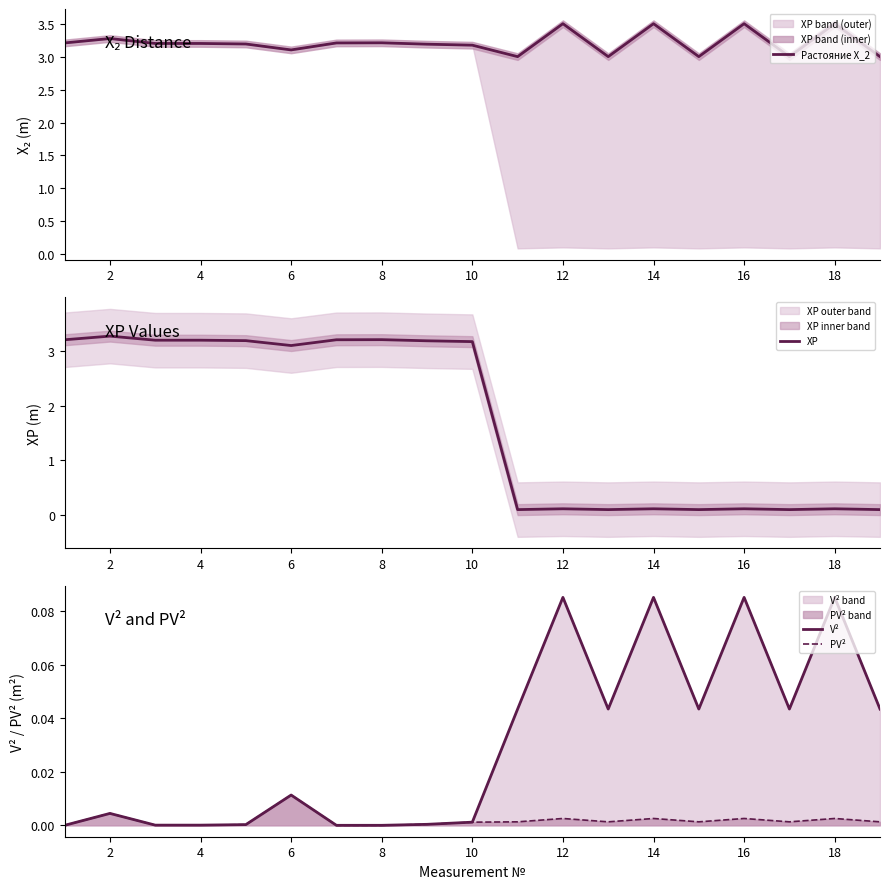

How many interior local valleys does the XP series have?

5